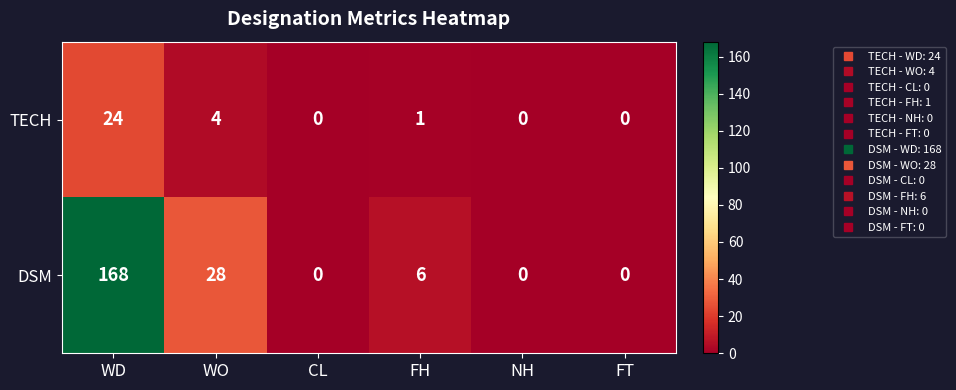

How many values in TECH are above zero?

3